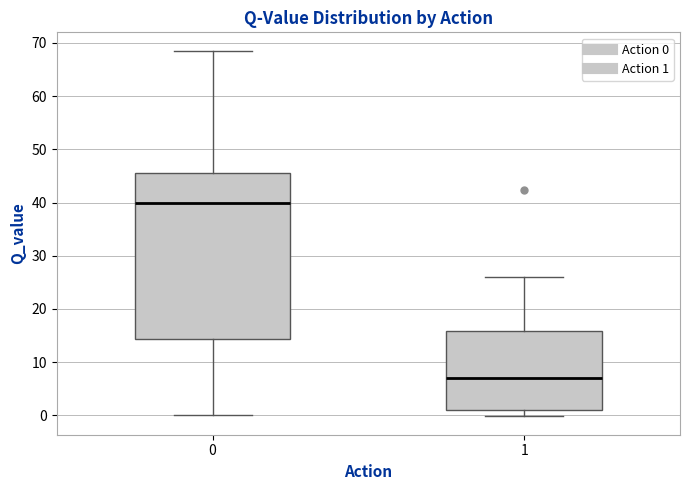

Which box is the tallest, from its lower edge to its upper edge?

0